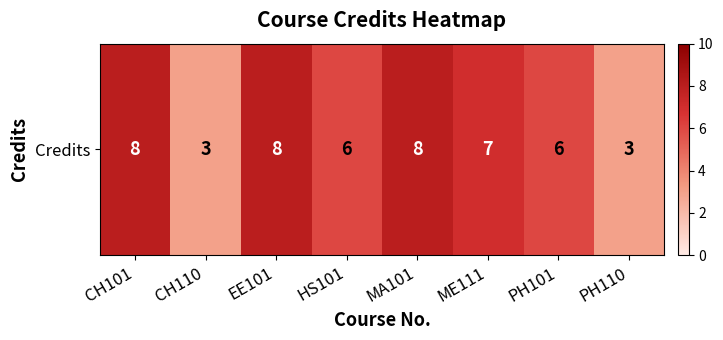

Reading left to right, extract all data points from this chart.

8	3	8	6	8	7	6	3